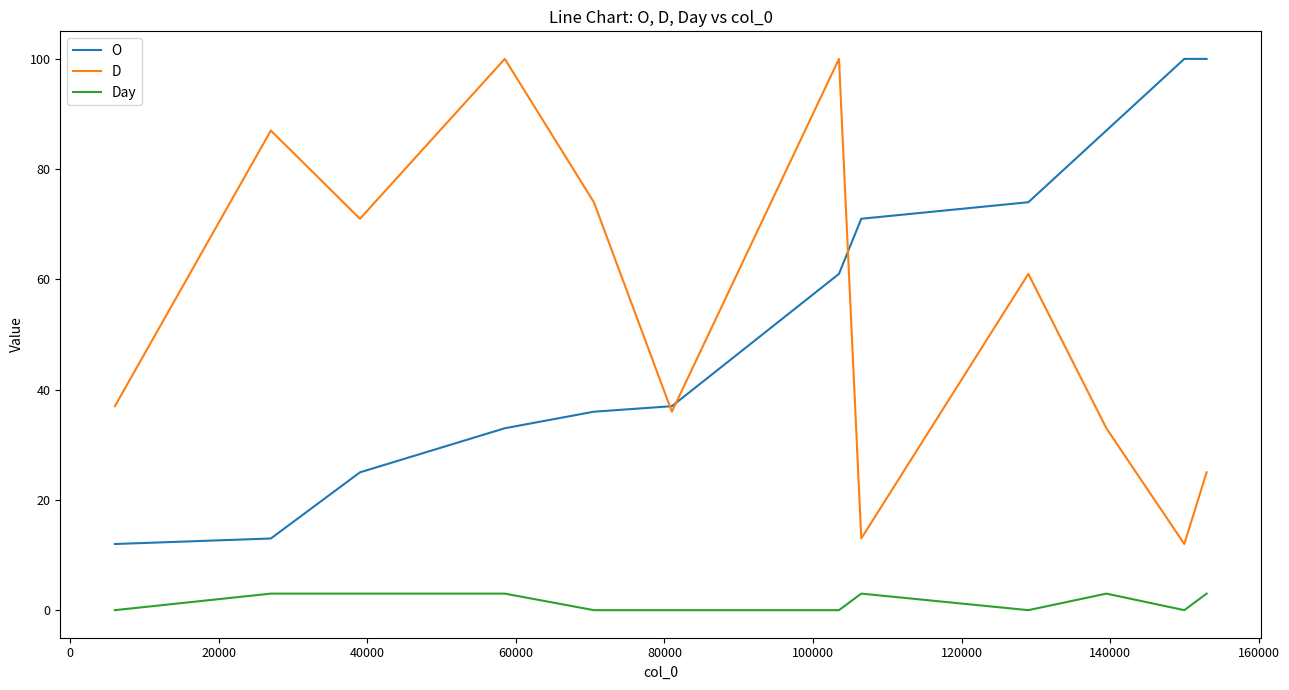

True or false: Day and D intersect in this chart.

False